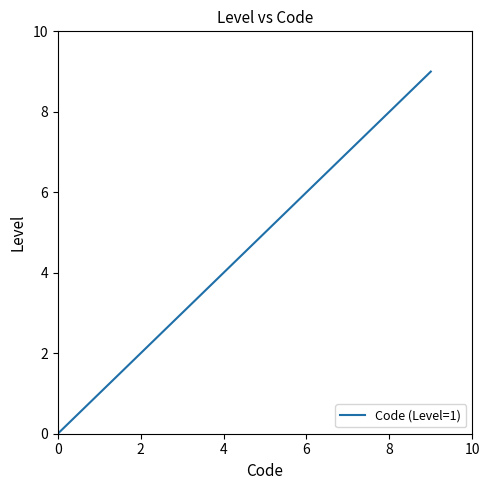

What is the average value?

3